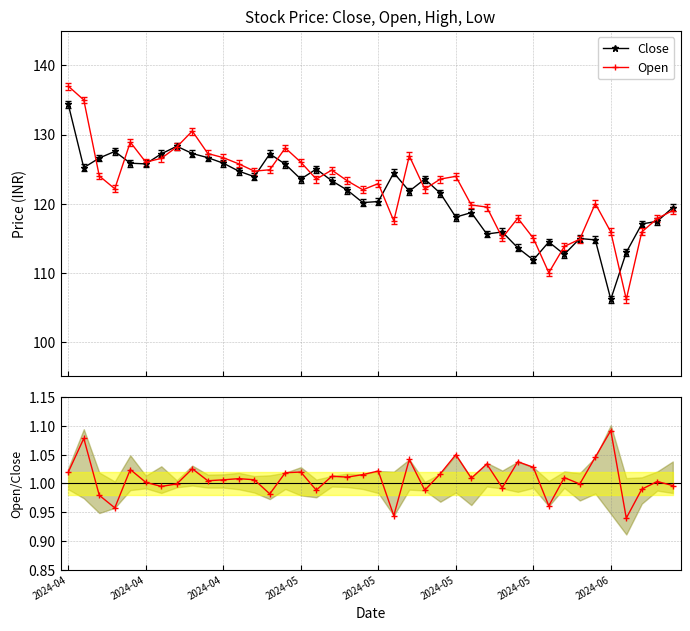

List the series in order of their peak value, lowest first.

Open/Close, Close, Open